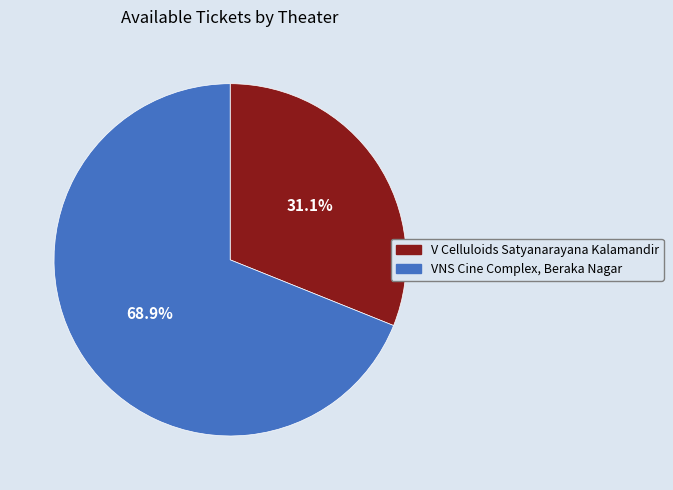

Which has a higher value, VNS Cine Complex, Beraka Nagar or V Celluloids Satyanarayana Kalamandir?

VNS Cine Complex, Beraka Nagar